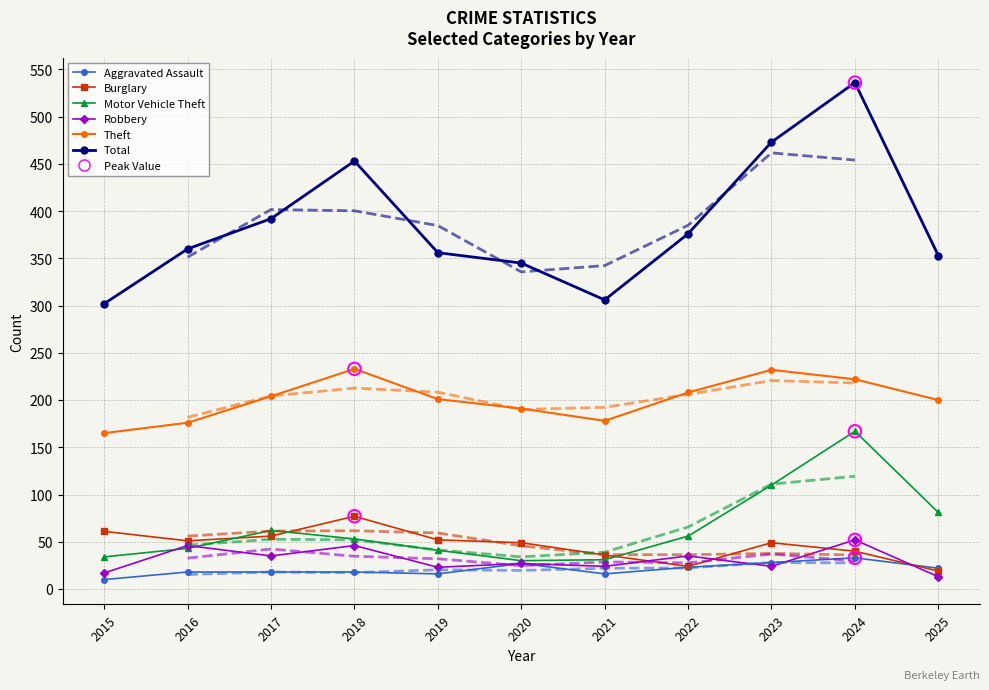

Which series contains the highest Y value?

Total